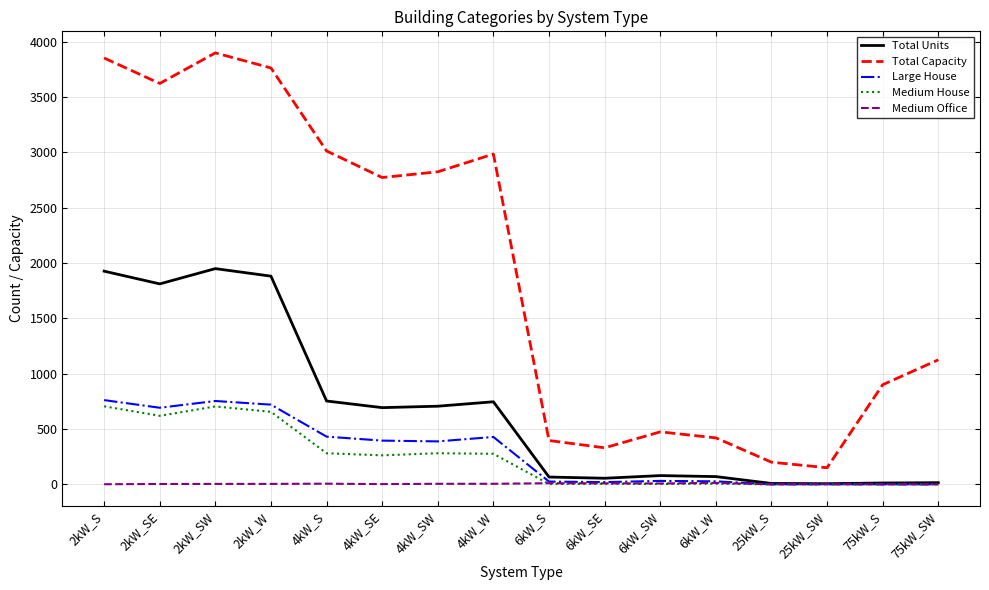

Which series has the widest spread of values?

Total Capacity